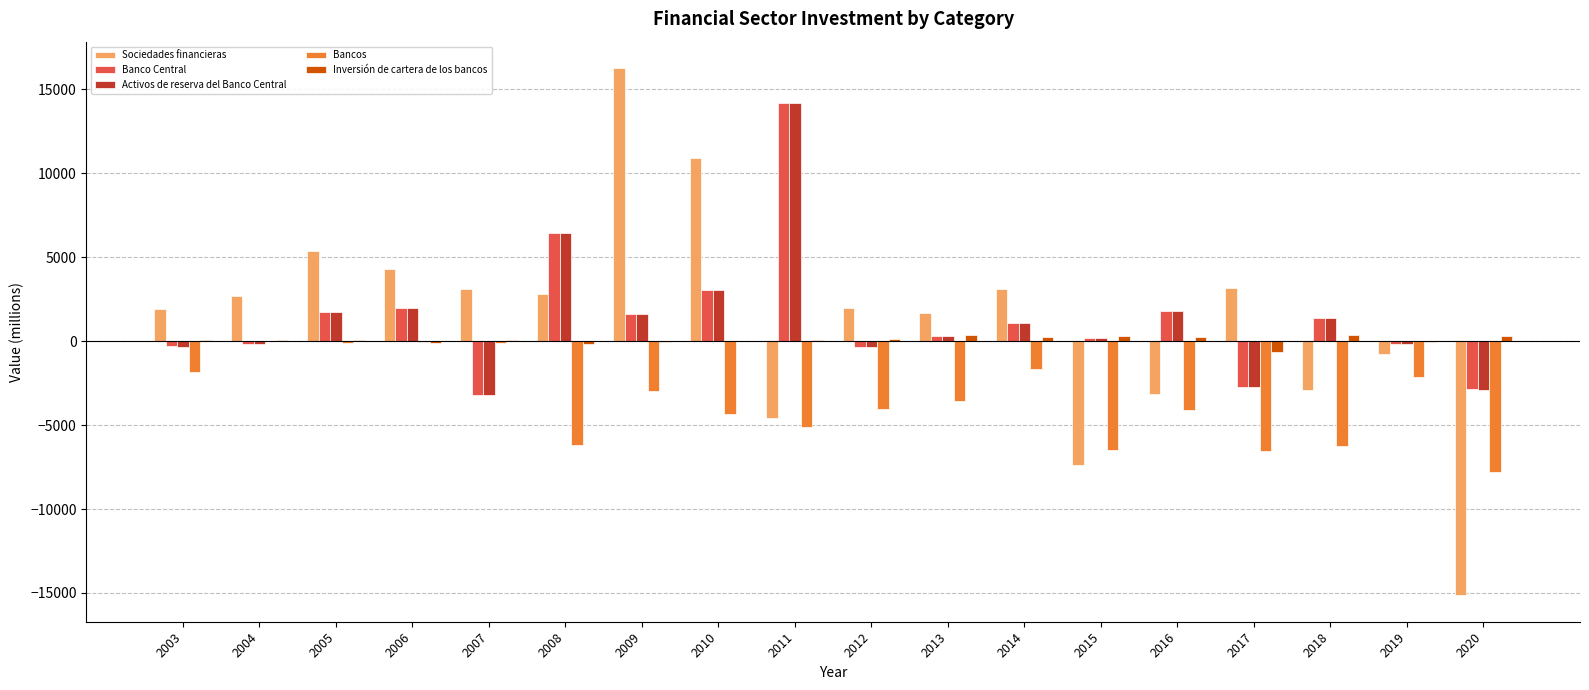

Where does the Inversión de cartera de los bancos series first go above 74?

2003